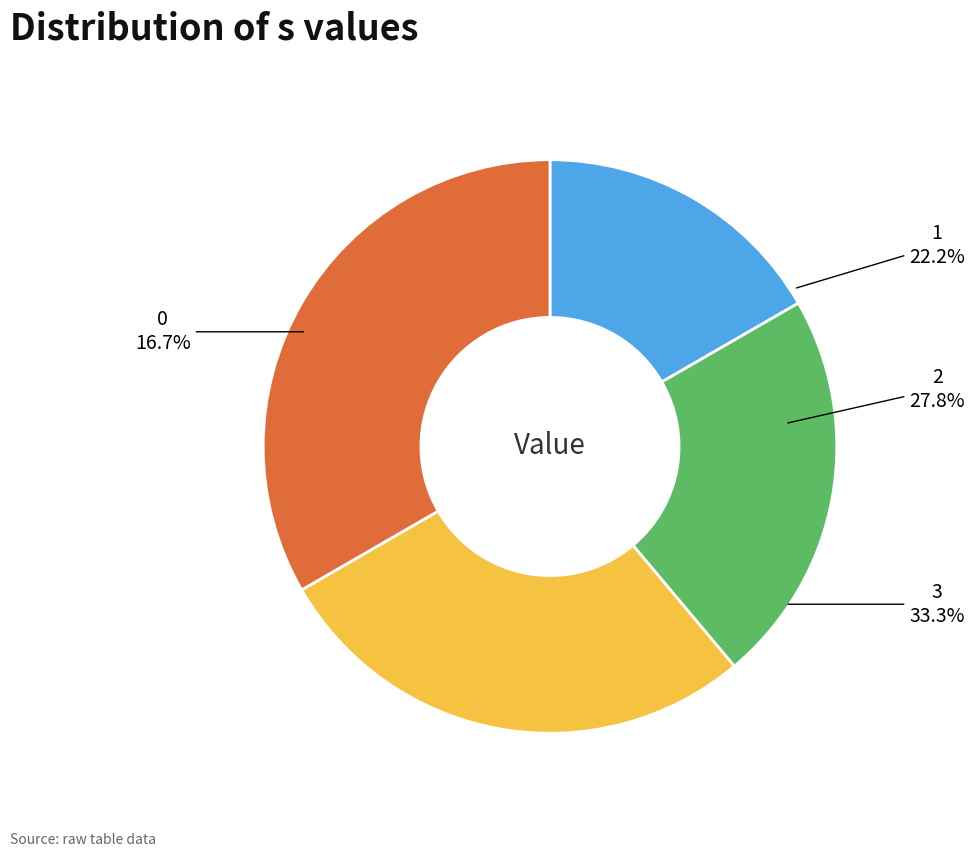

Does 1 account for over 50% of the chart?

No